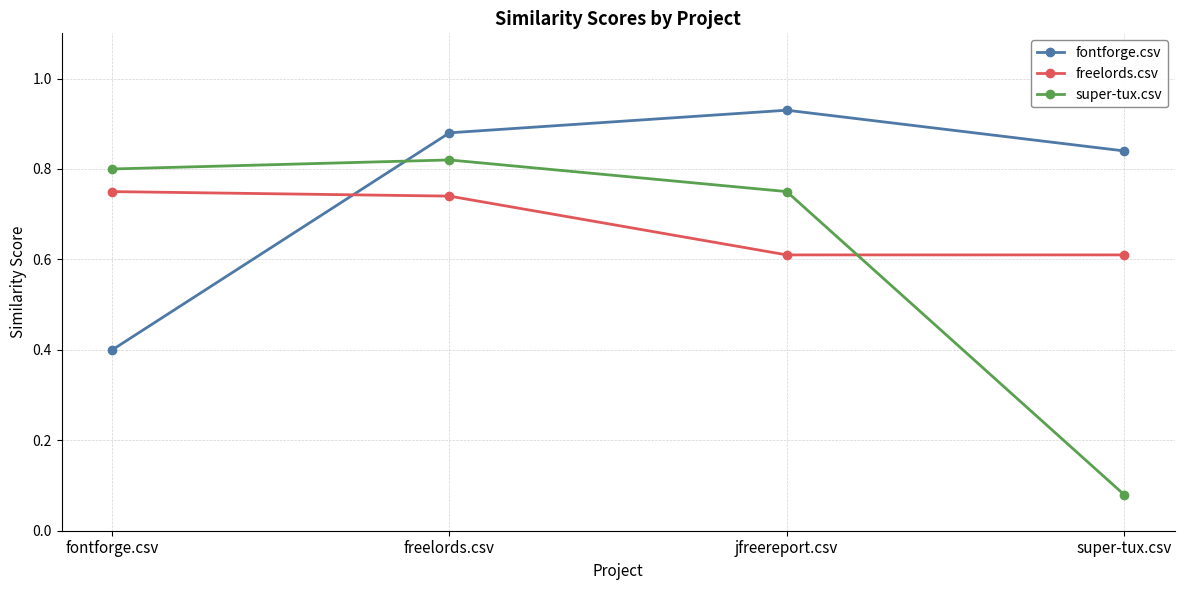

What is the sum of the fontforge.csv values at jfreereport.csv and freelords.csv?

1.8